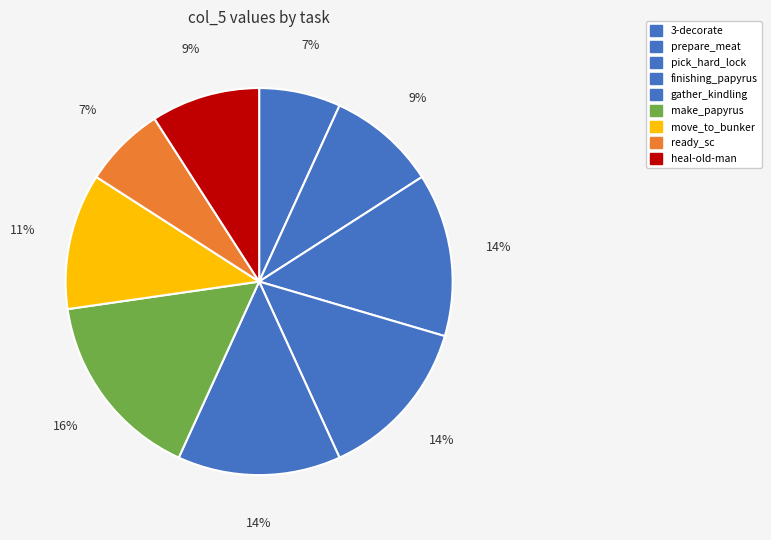

Is it true that gather_kindling is 4% of the pie?

False